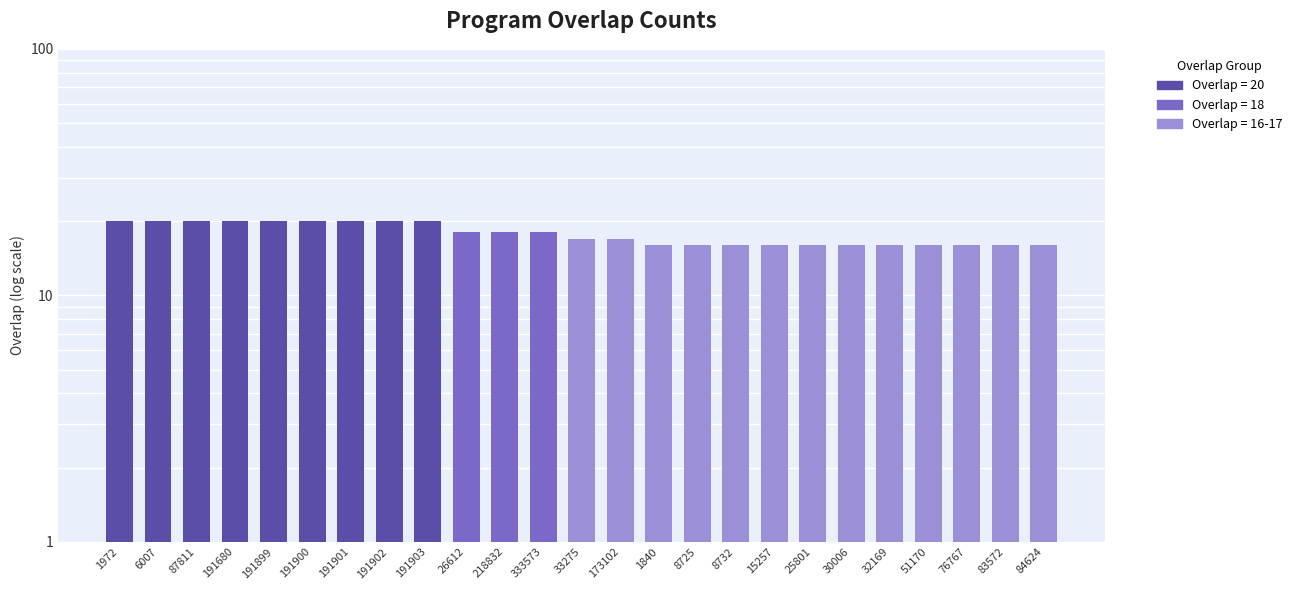

Reading left to right, transcribe all the data shown in this chart.

1972=20	6007=20	87811=20	191680=20	191899=20	191900=20	191901=20	191902=20	191903=20	26612=18	218832=18	333573=18	33275=17	173102=17	1840=16	8725=16	8732=16	15257=16	25801=16	30006=16	32169=16	51170=16	76767=16	83572=16	84624=16